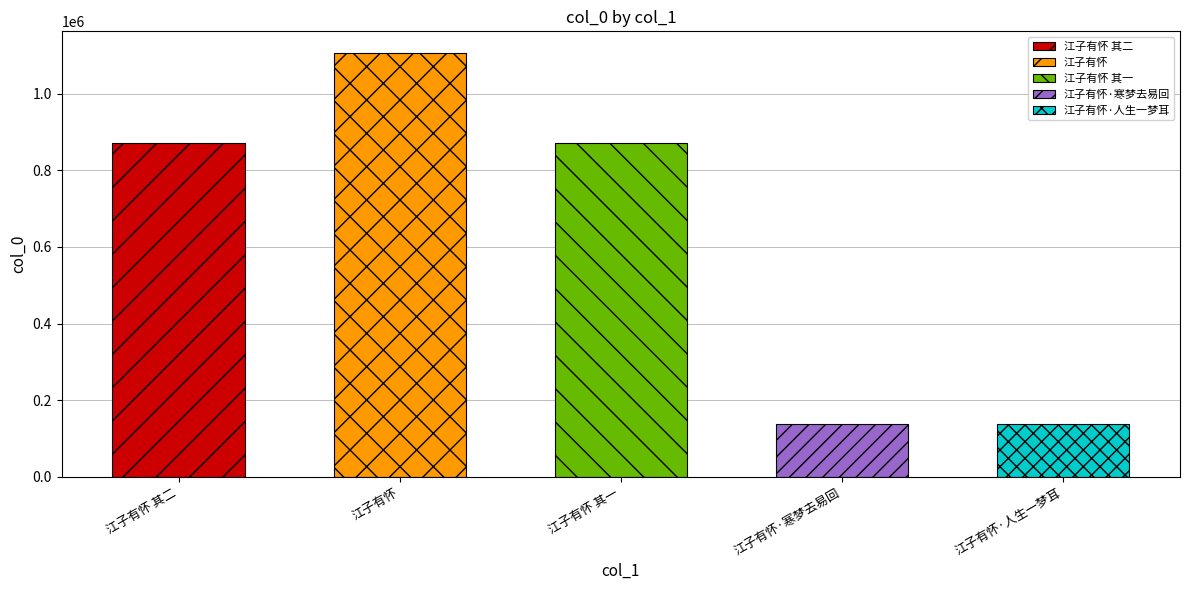

Count the number of categories in the chart.

5